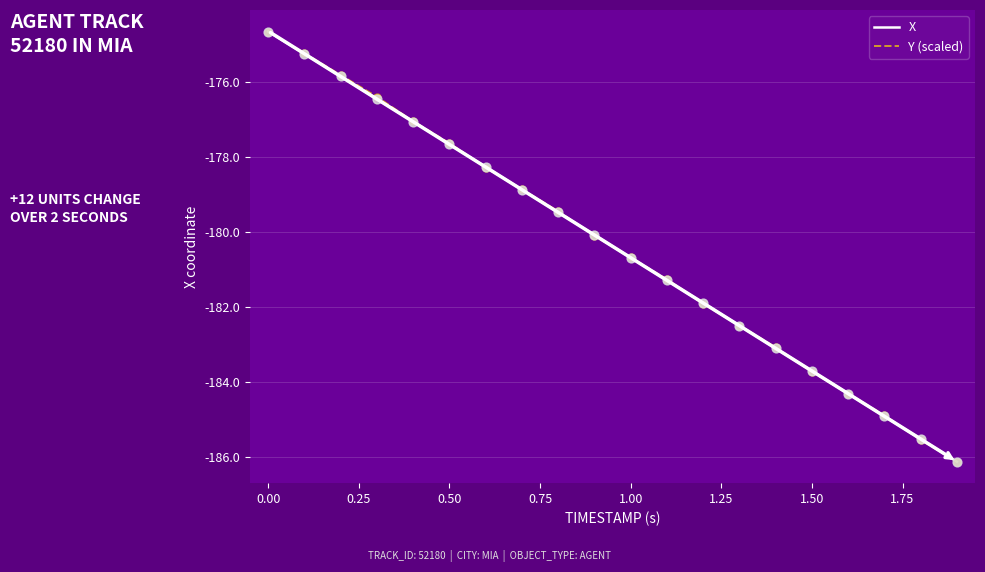

What is the smallest value displayed?

-186.1